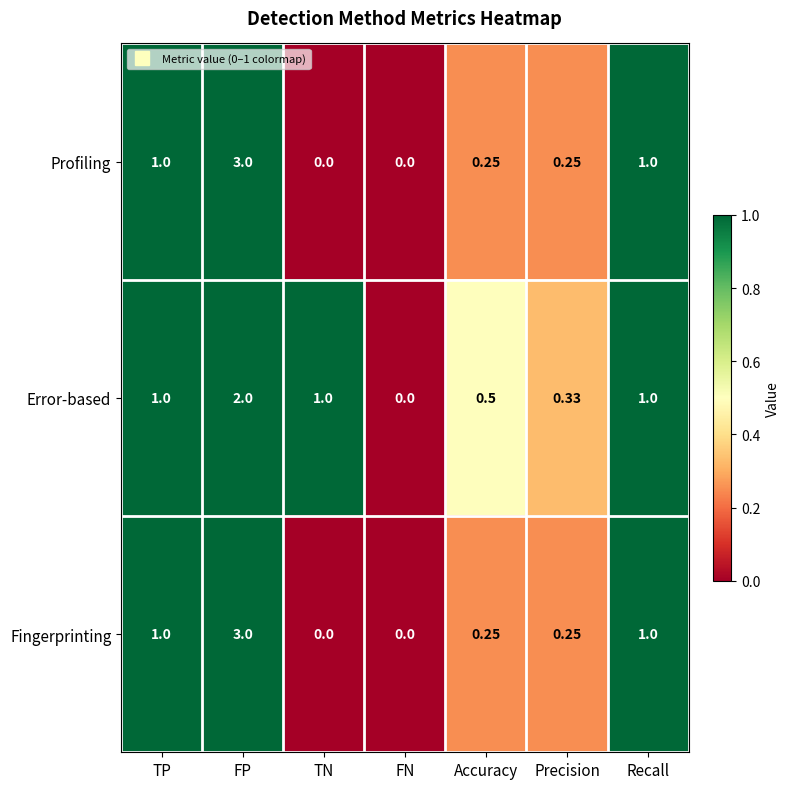

At which category is the sum across all series the highest?

FP